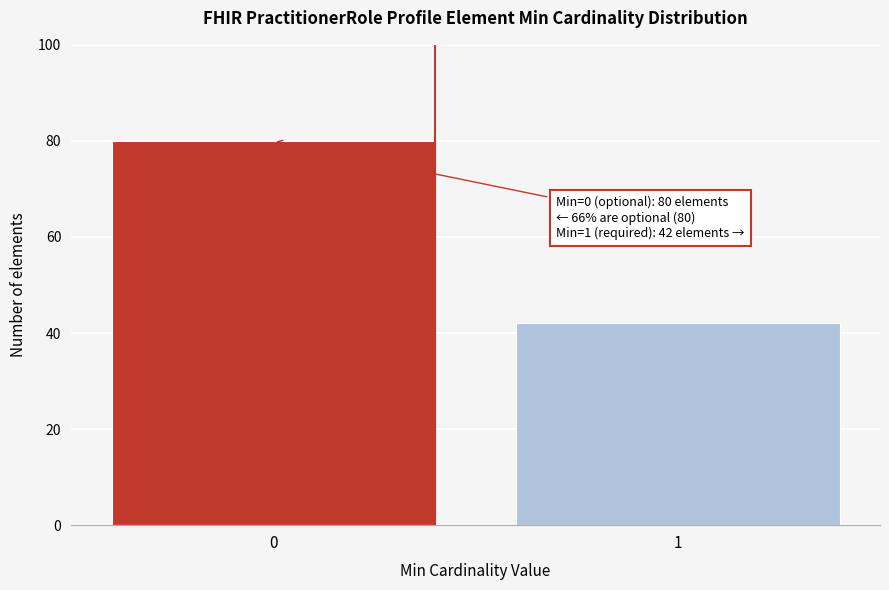

Reading left to right, list all the values displayed in this chart.

0=80	1=42